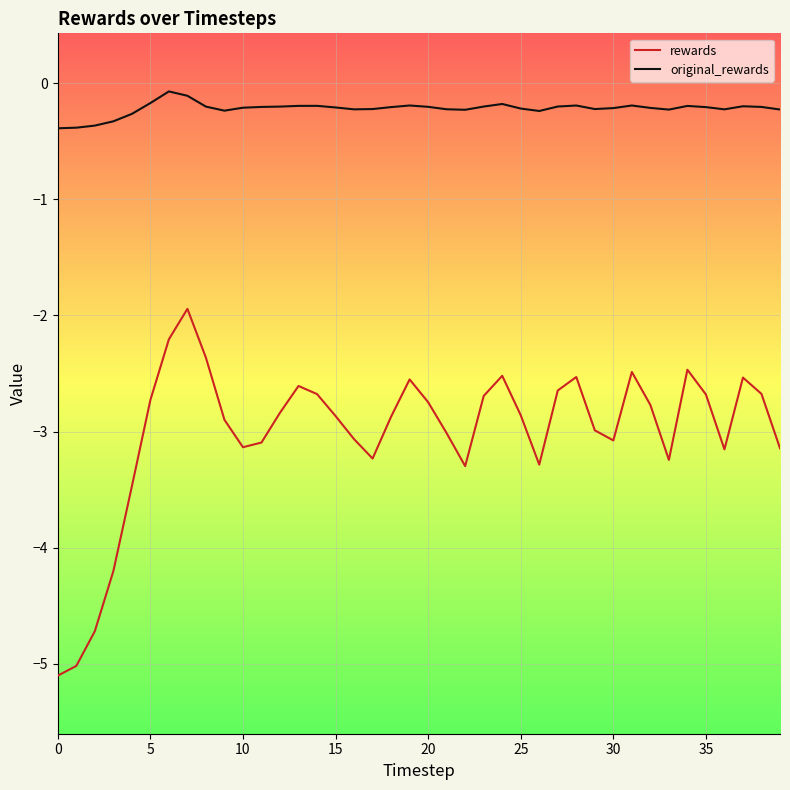

True or false: rewards and original_rewards intersect in this chart.

False